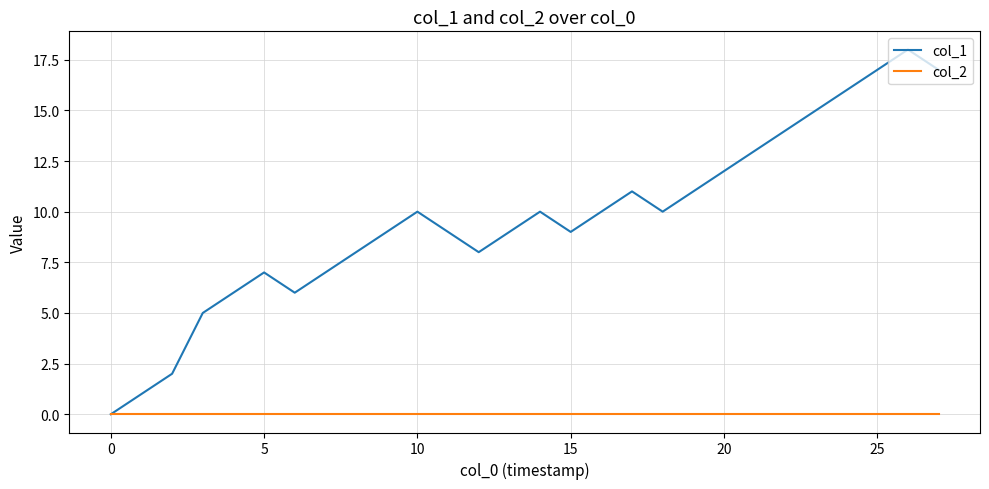

Which series has the widest spread of values?

col_1